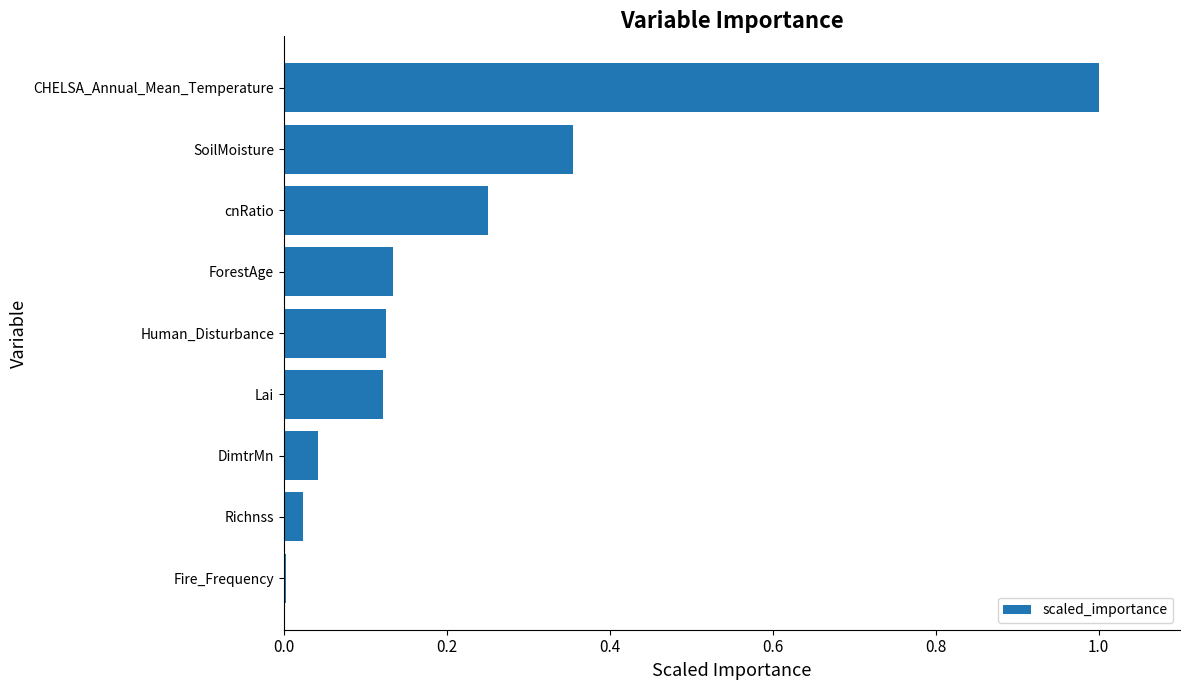

What is the sum of all values?

2.1